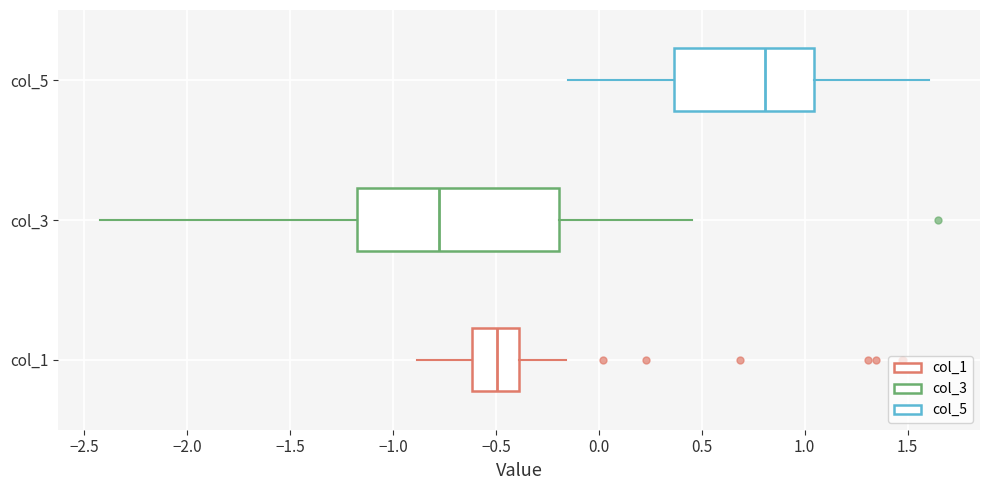

Where is the right edge of the box for col_5 on the x-axis? The values are not printed on the chart, so give them approximately, as read against the axis.

1.05